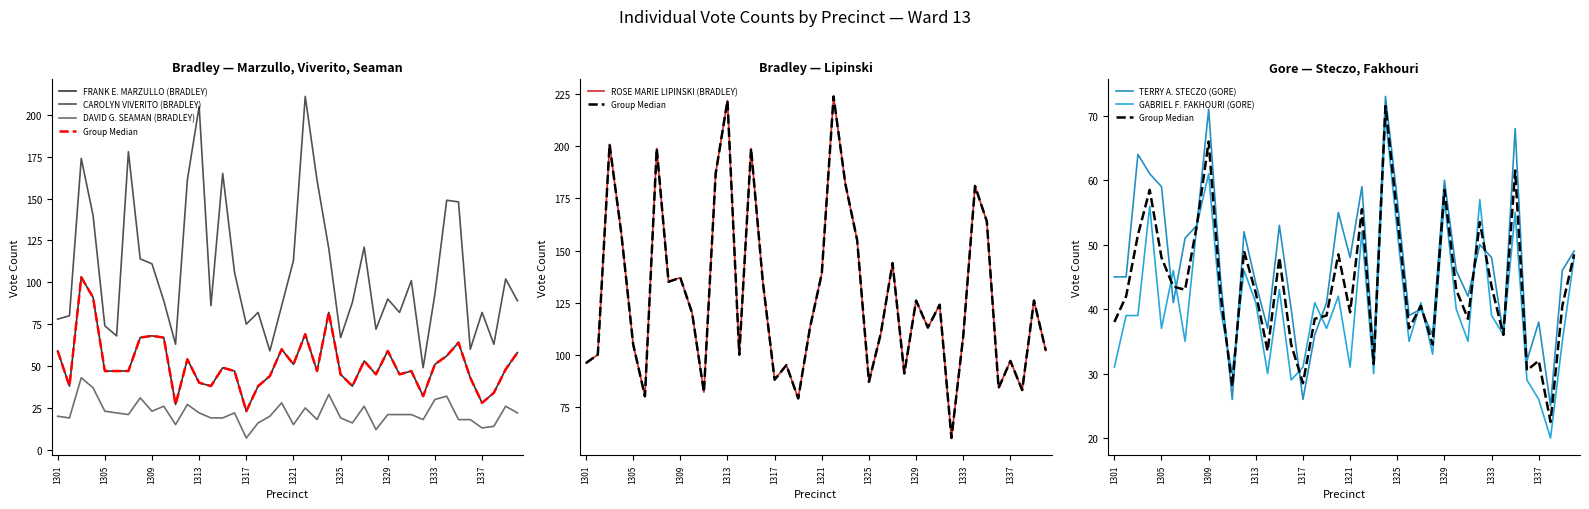

True or false: ROSE MARIE LIPINSKI (BRADLEY) and TERRY A. STECZO (GORE) intersect in this chart.

False